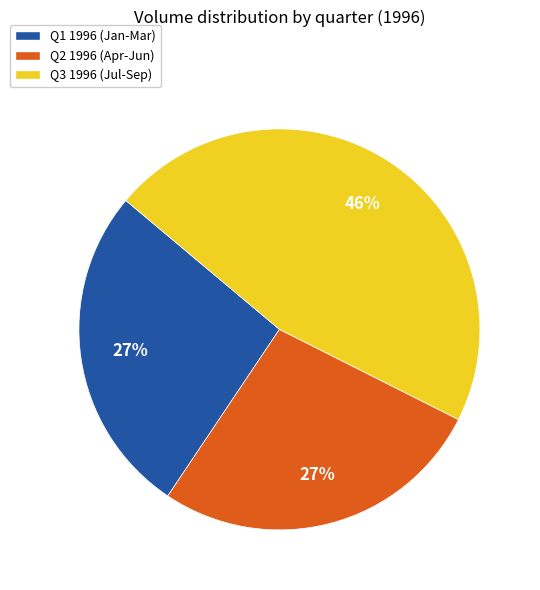

Combined, do Q2 1996 (Apr-Jun) and Q1 1996 (Jan-Mar) account for over 50%?

Yes